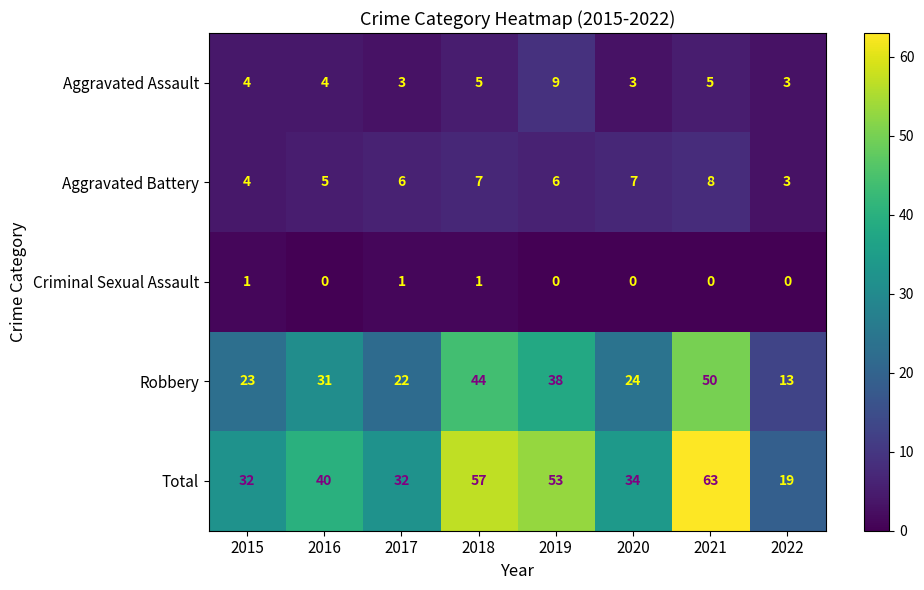

What is the spread (max minus min) of values at 2022?

19